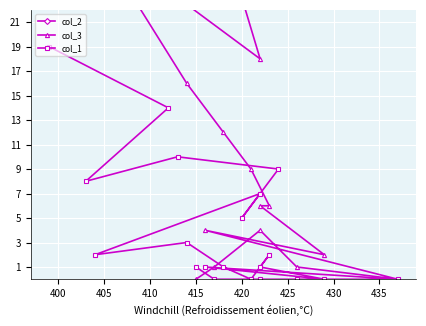

The col_3 series shows 0 at 415. True or false?

True